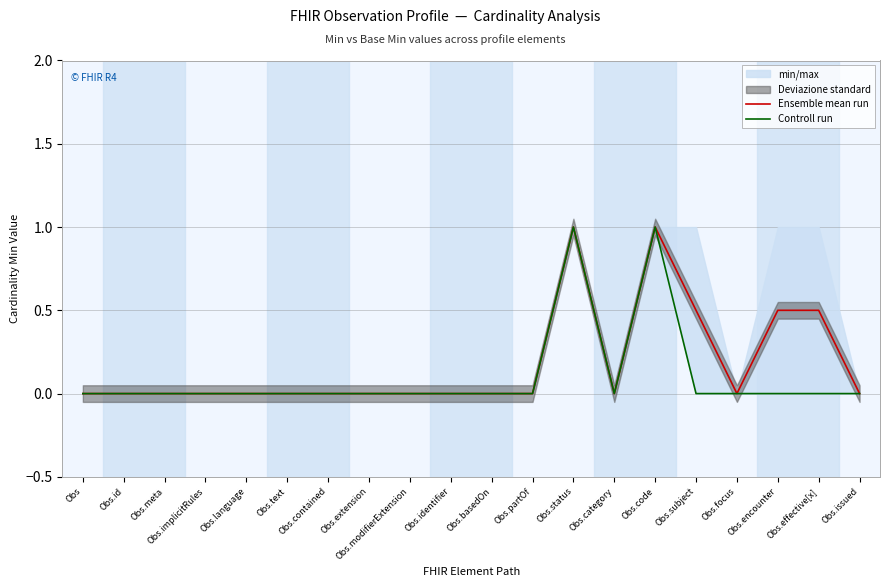

What is the difference between the maximum and second lowest values in the Controll run series?

1.0